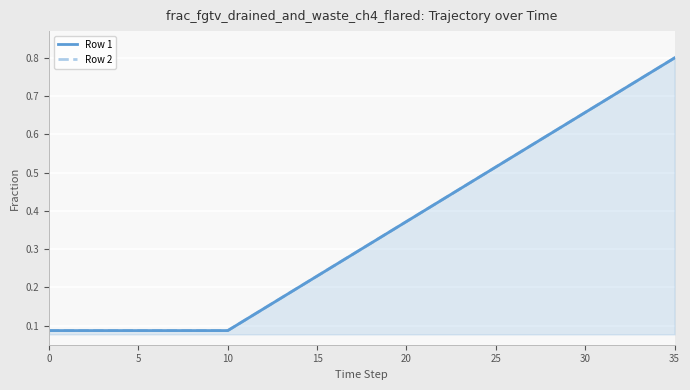

Read the Row 2 value at 15.

0.1